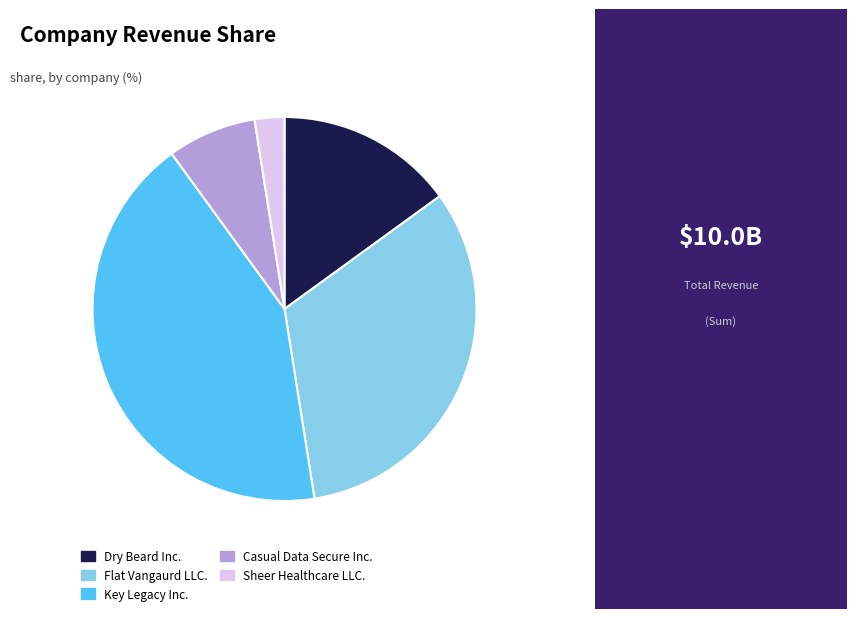

Which category has the biggest portion of the pie?

Key Legacy Inc.